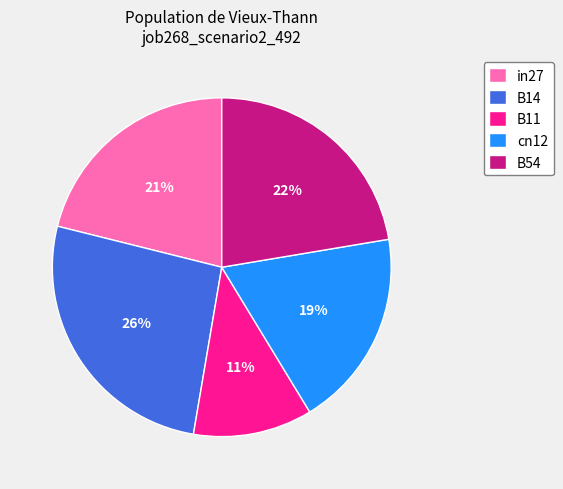

To the nearest percent, what percentage of the pie is B54?

22%